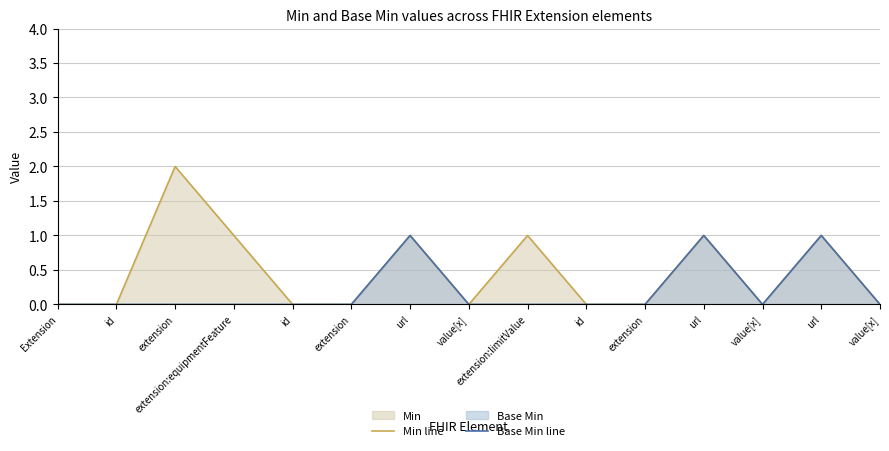

The value of Base Min line at extension is -1. True or false?

False